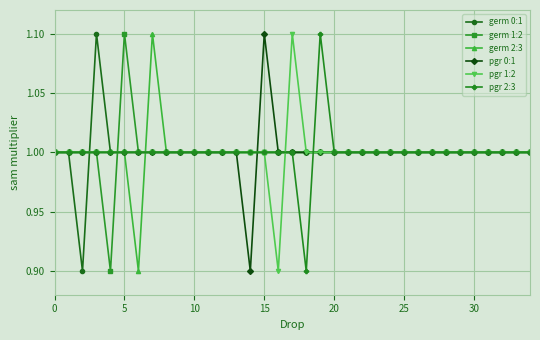

What is the lowest value of the pgr 0:1 series?

0.9